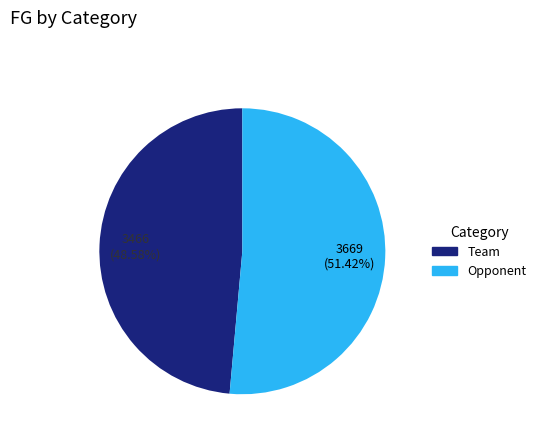

Which category has the biggest portion of the pie?

Opponent